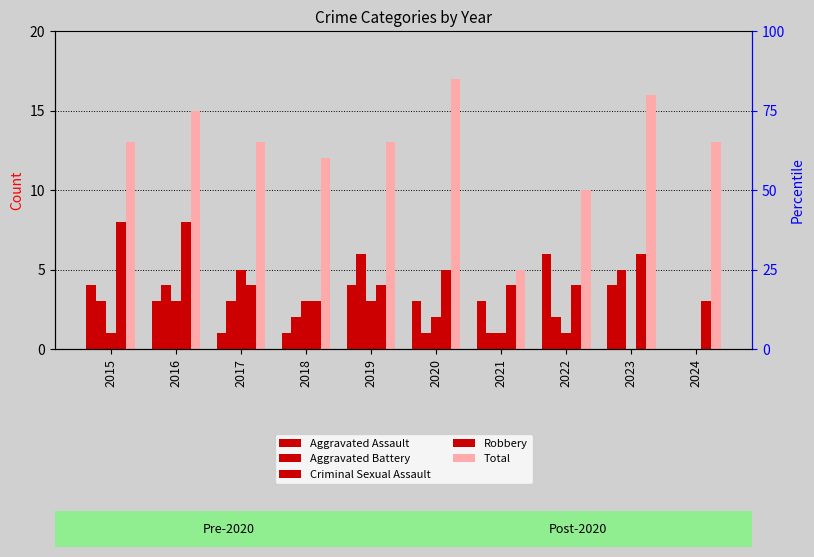

The Criminal Sexual Assault series shows 2 at 2020. True or false?

True